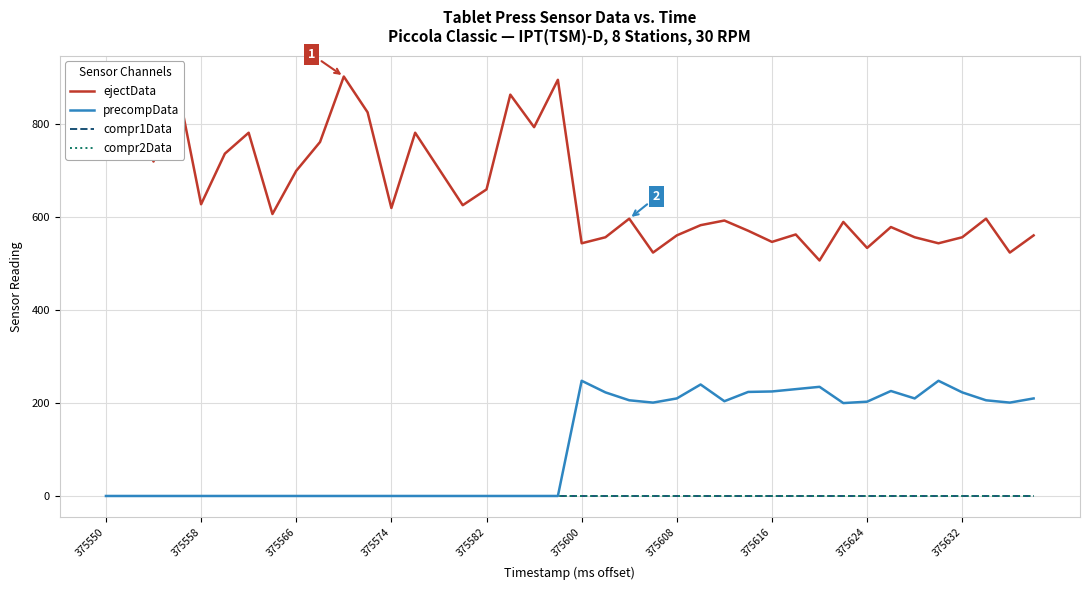

List the series in order of their peak value, highest first.

ejectData, precompData, compr1Data, compr2Data